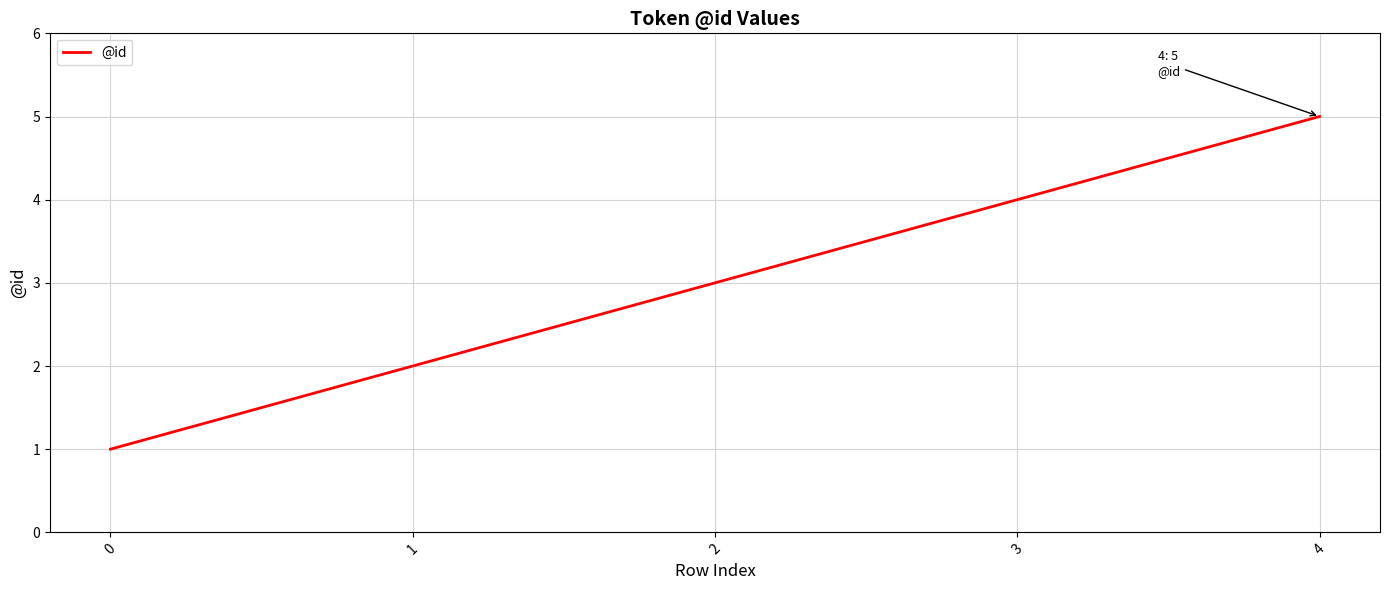

Reading left to right, extract all data points from this chart.

1	2	3	4	5